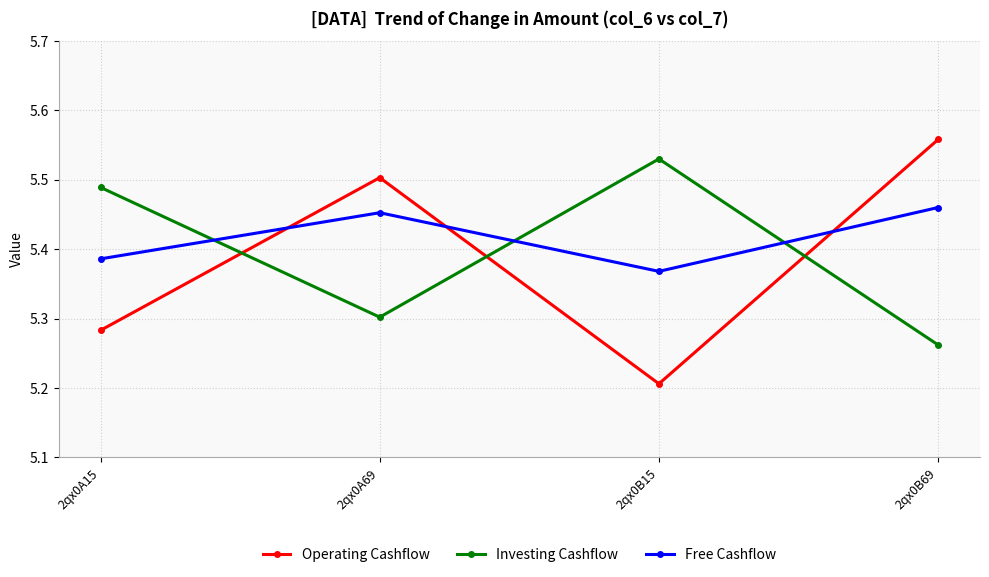

What is the label of the 3rd point from the right?

2qx0A69